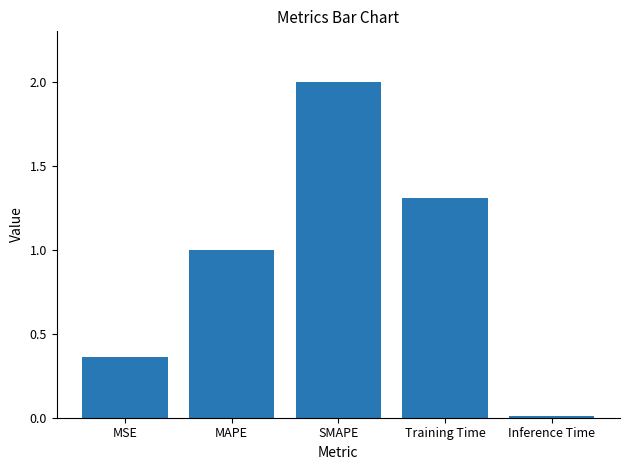

What is the maximum value shown in the chart?

2.0